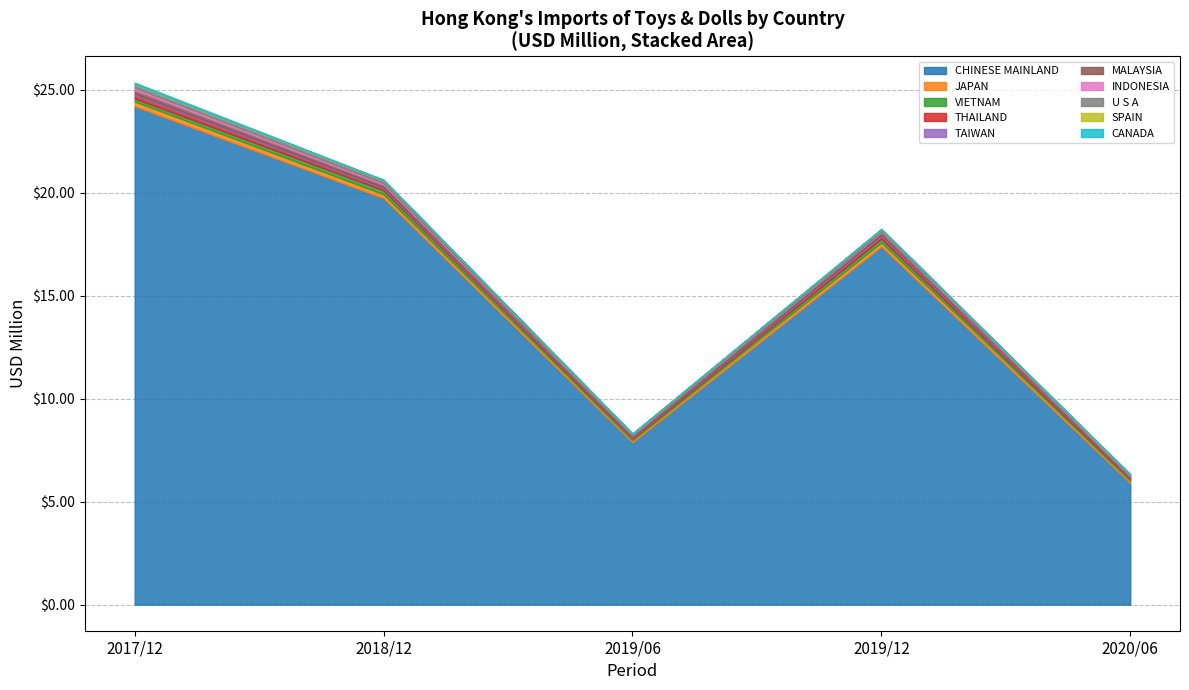

What is the label of the 6th bar from the right?

TAIWAN